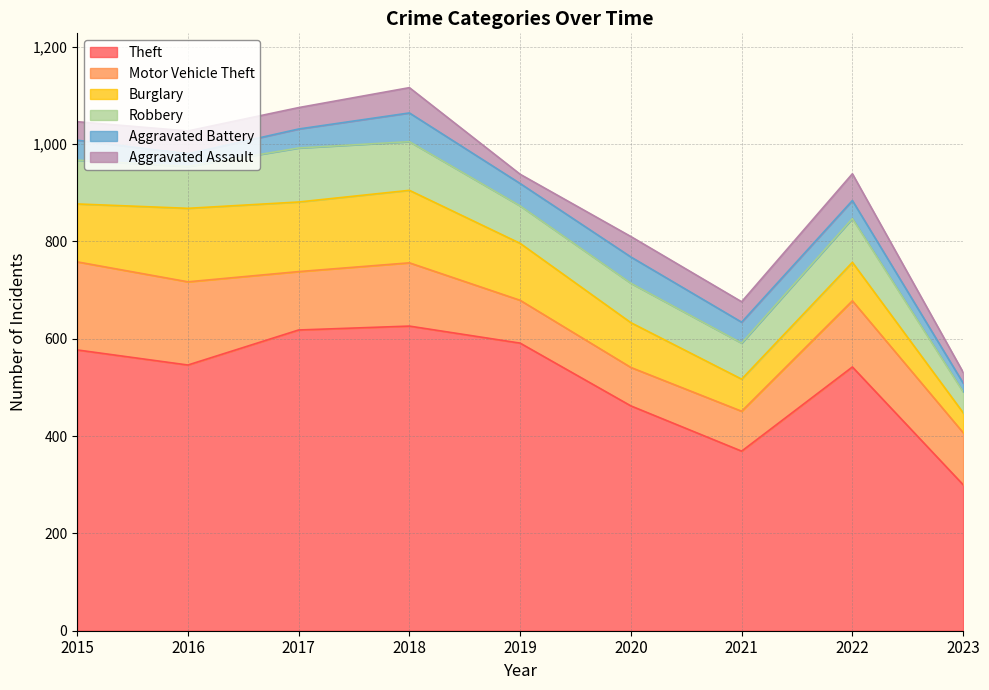

True or false: Robbery and Aggravated Assault intersect in this chart.

False